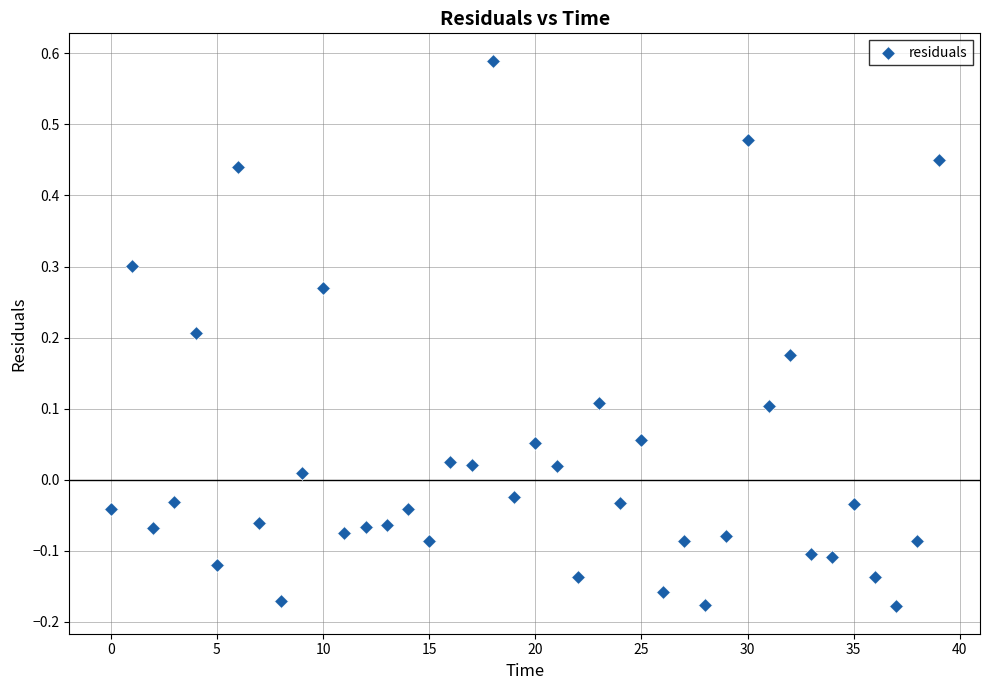

What is the range of Y values (max minus min)?

0.8